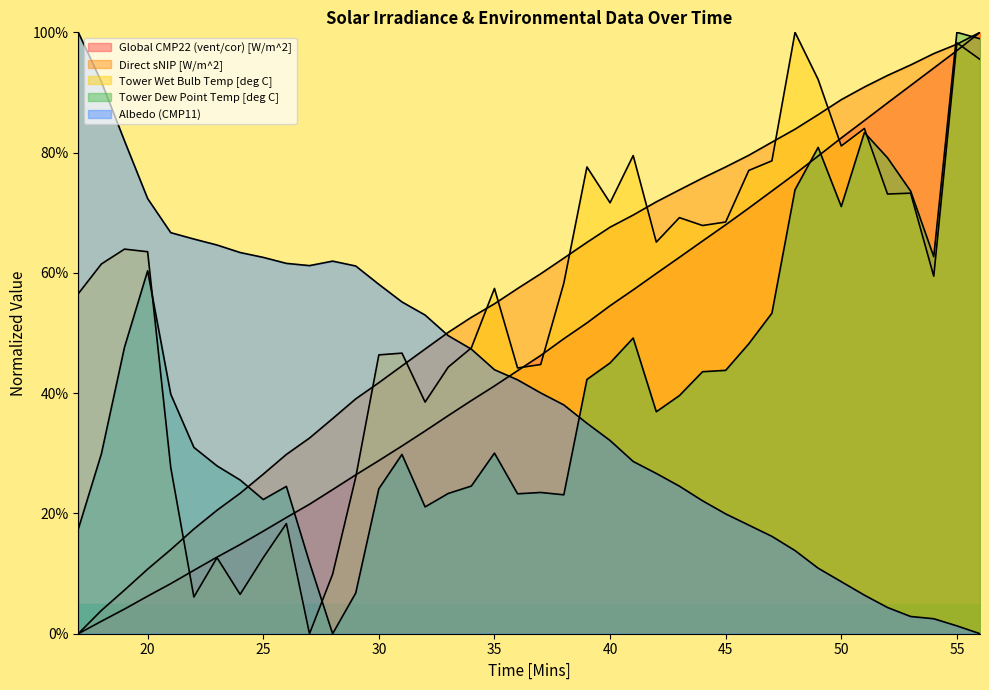

Where do Tower Dew Point Temp [deg C] and Global CMP22 (vent/cor) [W/m^2] first cross each other?

26 and 27